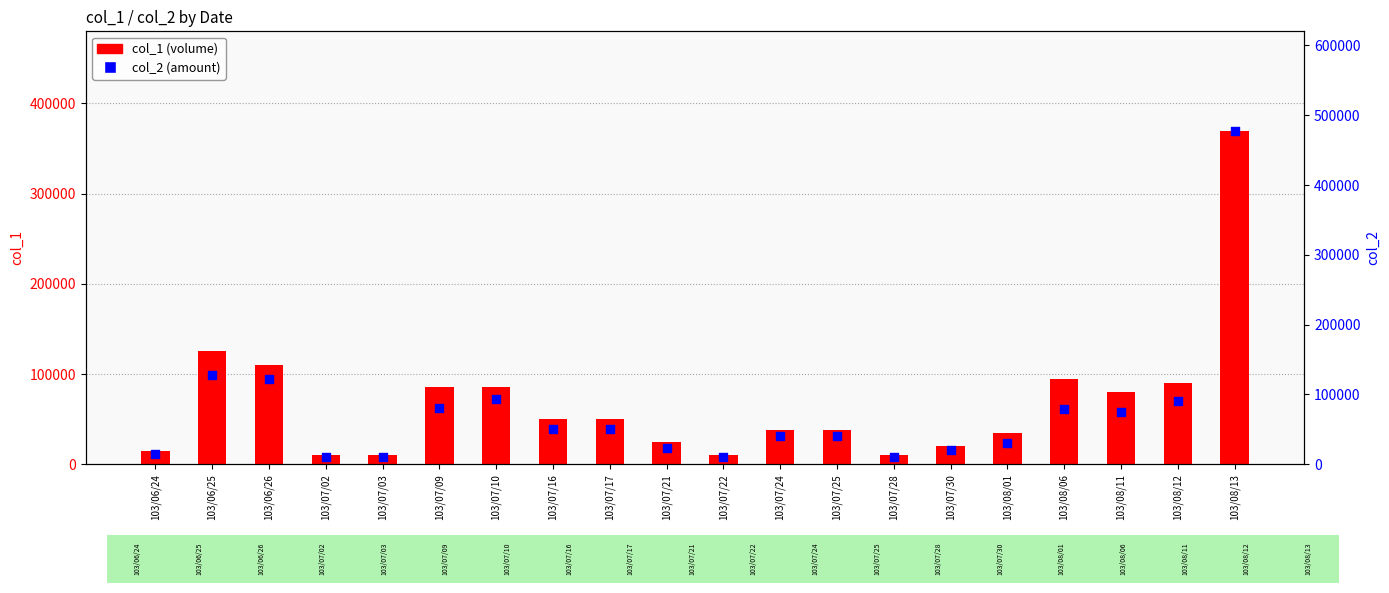

What is the total value across all series at 103/06/24?

29700